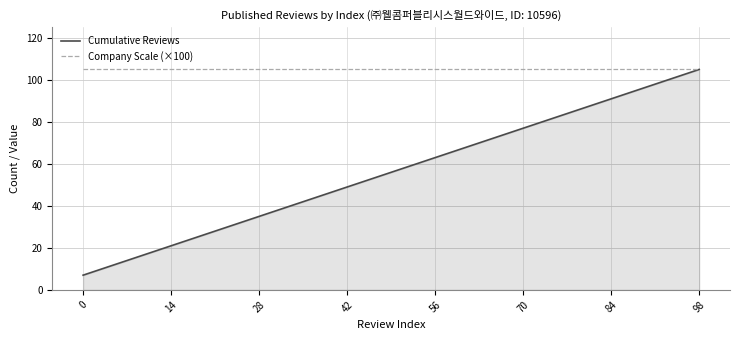

True or false: Cumulative Reviews has more than 1 interior local peaks.

False